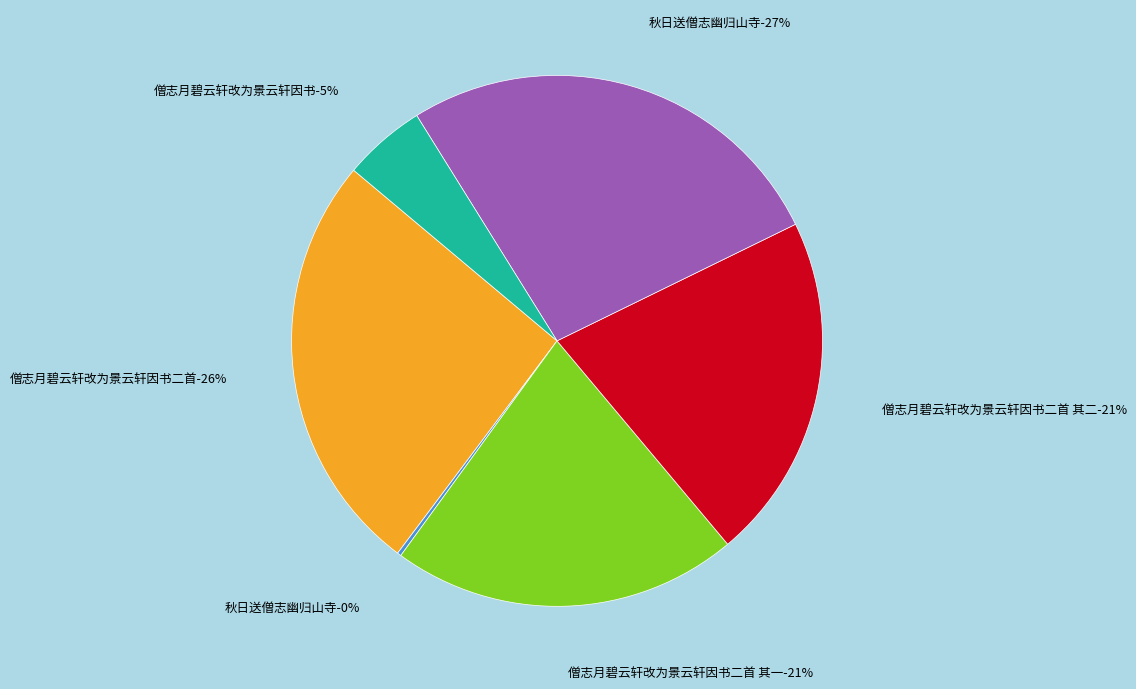

What is the ratio of the value at 僧志月碧云轩改为景云轩因书二首 其二 to the value at 僧志月碧云轩改为景云轩因书二首 其一?

1.0